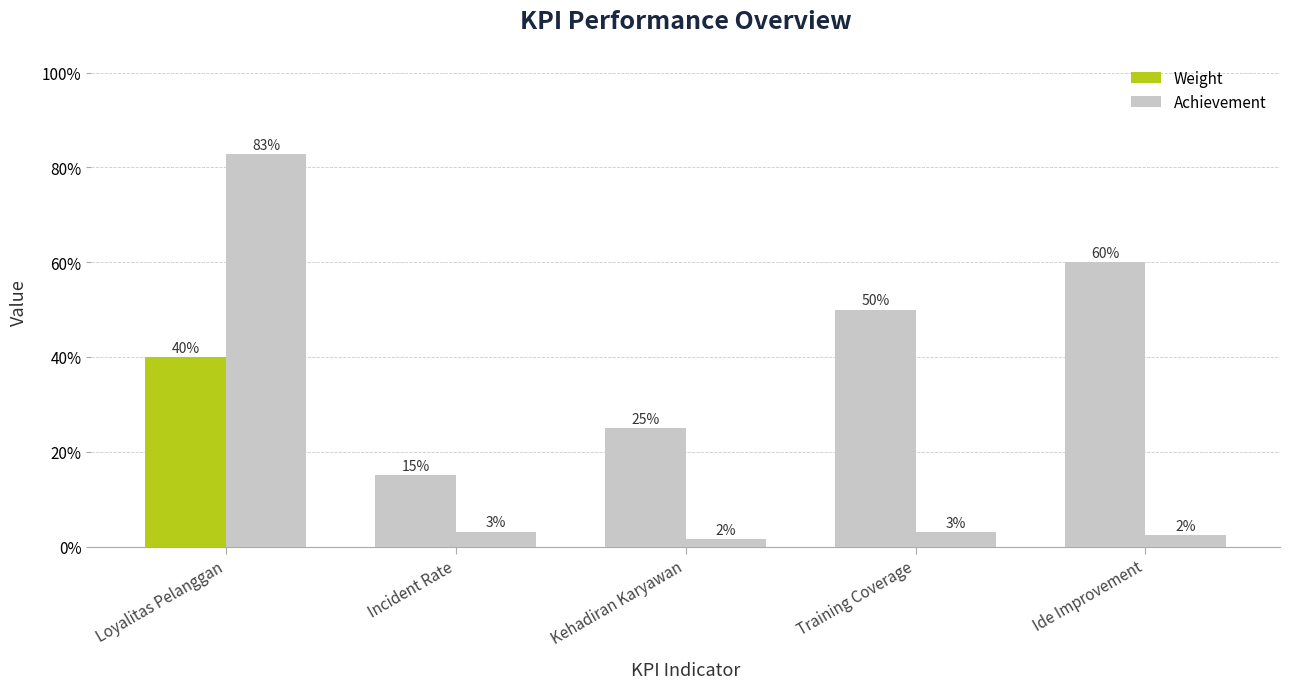

Does the chart contain stacked bars?

No